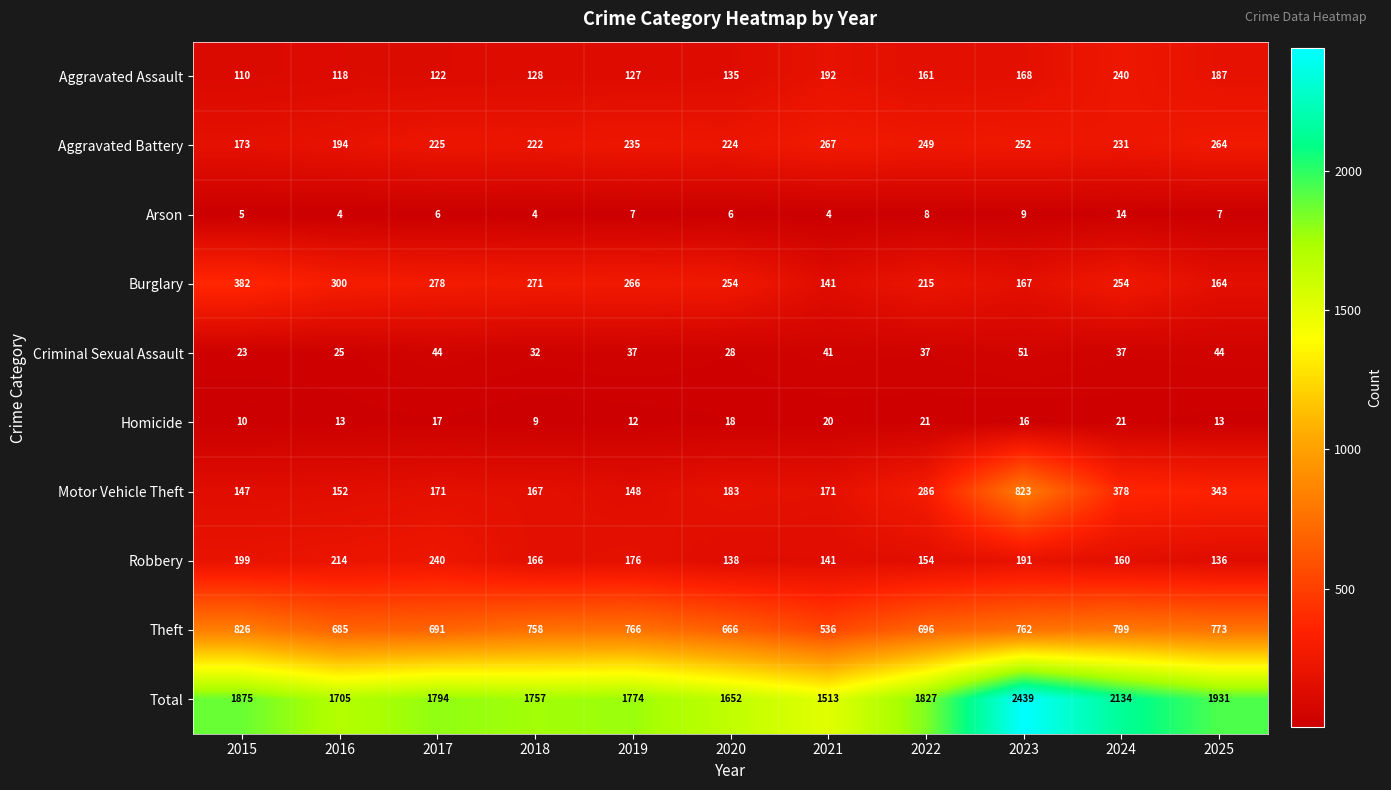

At which label is Motor Vehicle Theft closest to 485?

2024